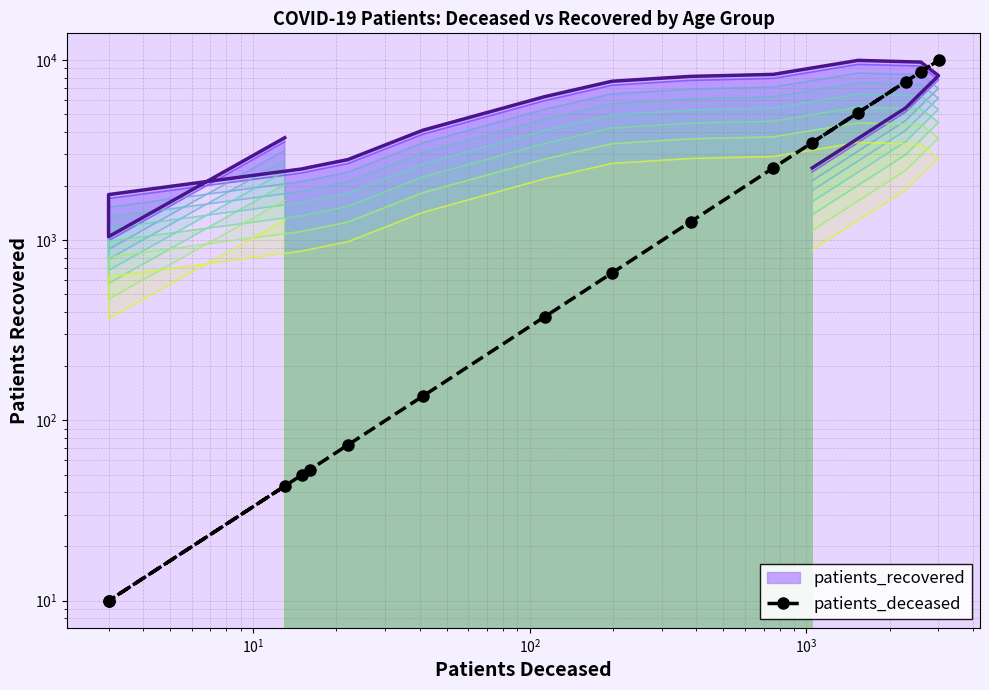

The value at $\mathdefault{10^{-1}}$ is 15.1. True or false?

False